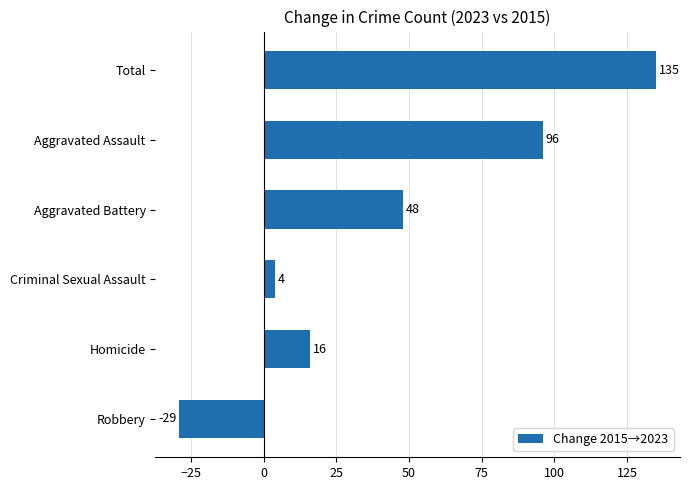

At which label is the value closest to 53?

Aggravated Battery